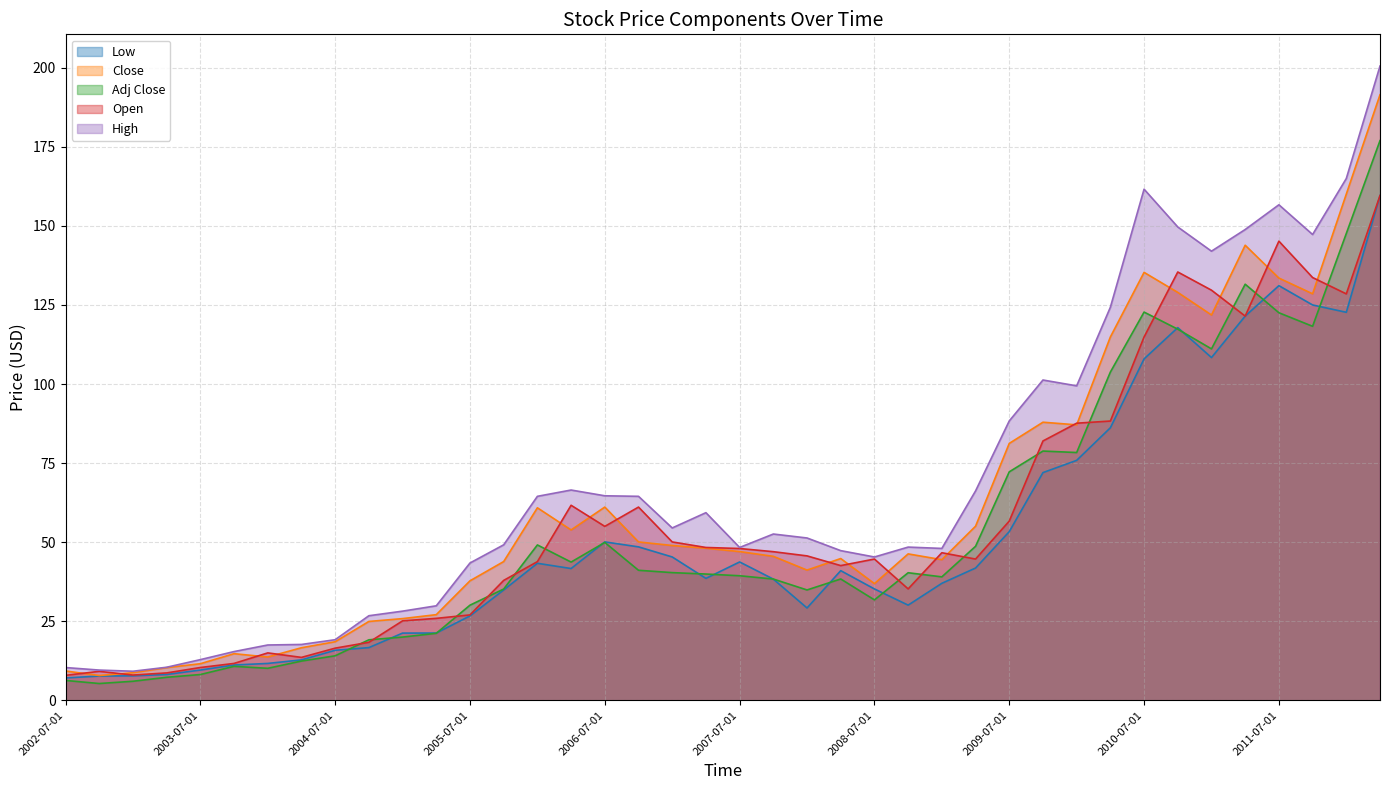

True or false: Close has a value of 20.7 at 2007-04-01.

False